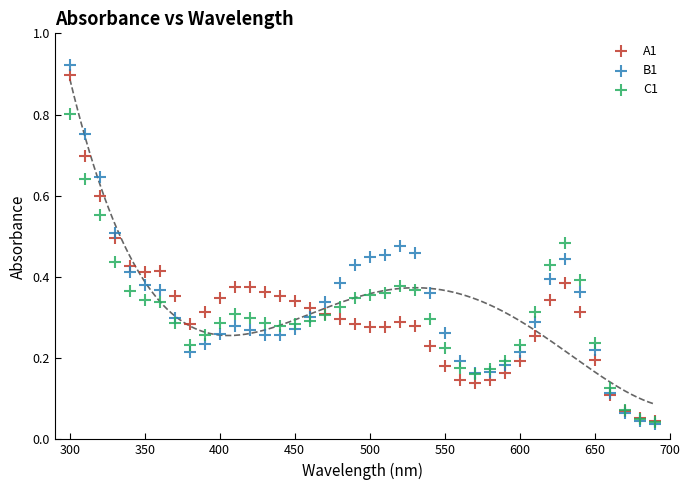

What are all the series names shown in the legend?

A1, B1, C1